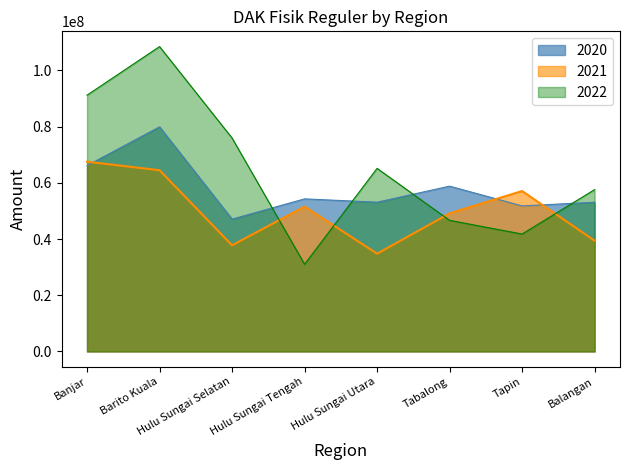

What is the sum of all 2020 values?

464327474